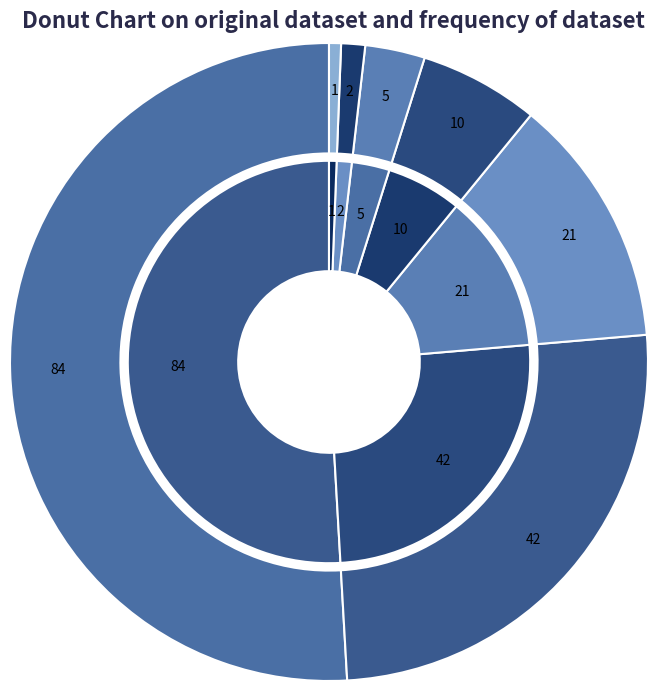

What is the change in value from 84 to 1?

-83